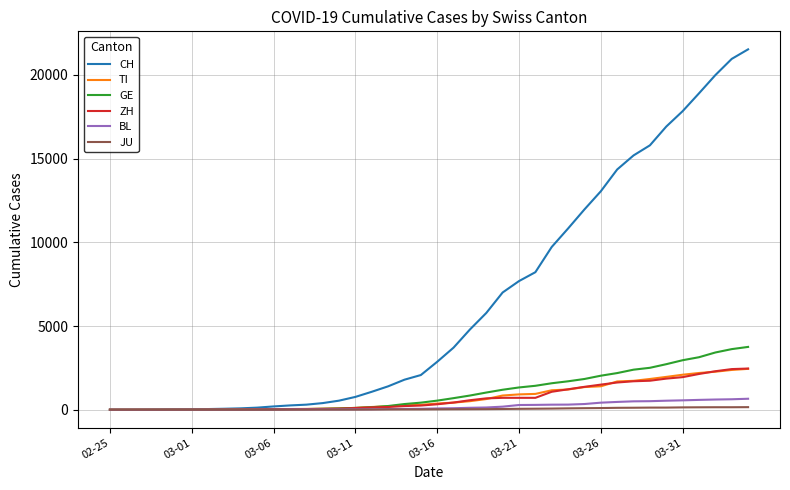

At how many categories does at least one series exceed 1541?

22